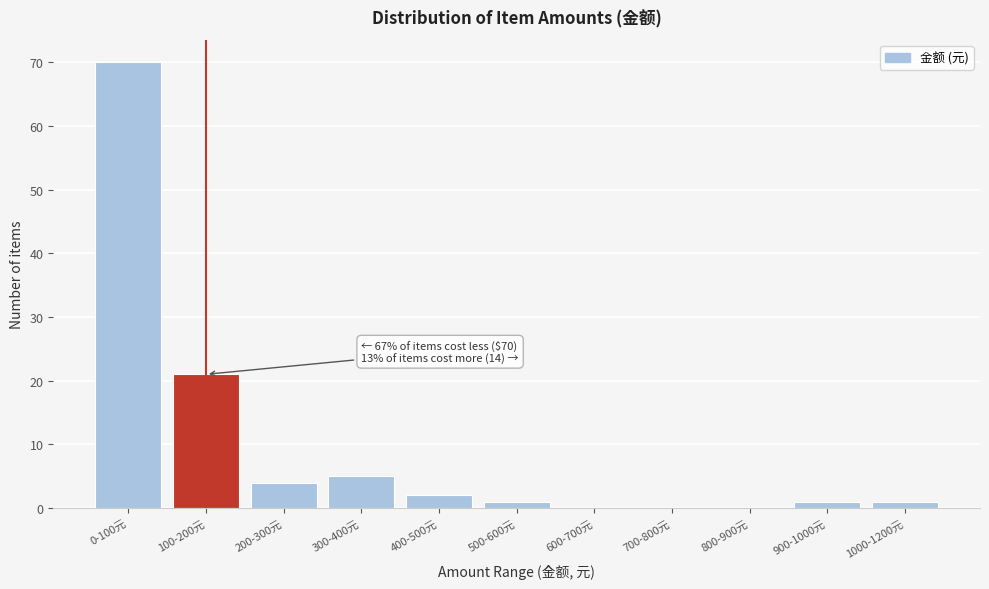

Reading left to right, transcribe all the data shown in this chart.

0-100元=70	100-200元=21	200-300元=4	300-400元=5	400-500元=2	500-600元=1	600-700元=0	700-800元=0	800-900元=0	900-1000元=1	1000-1200元=1